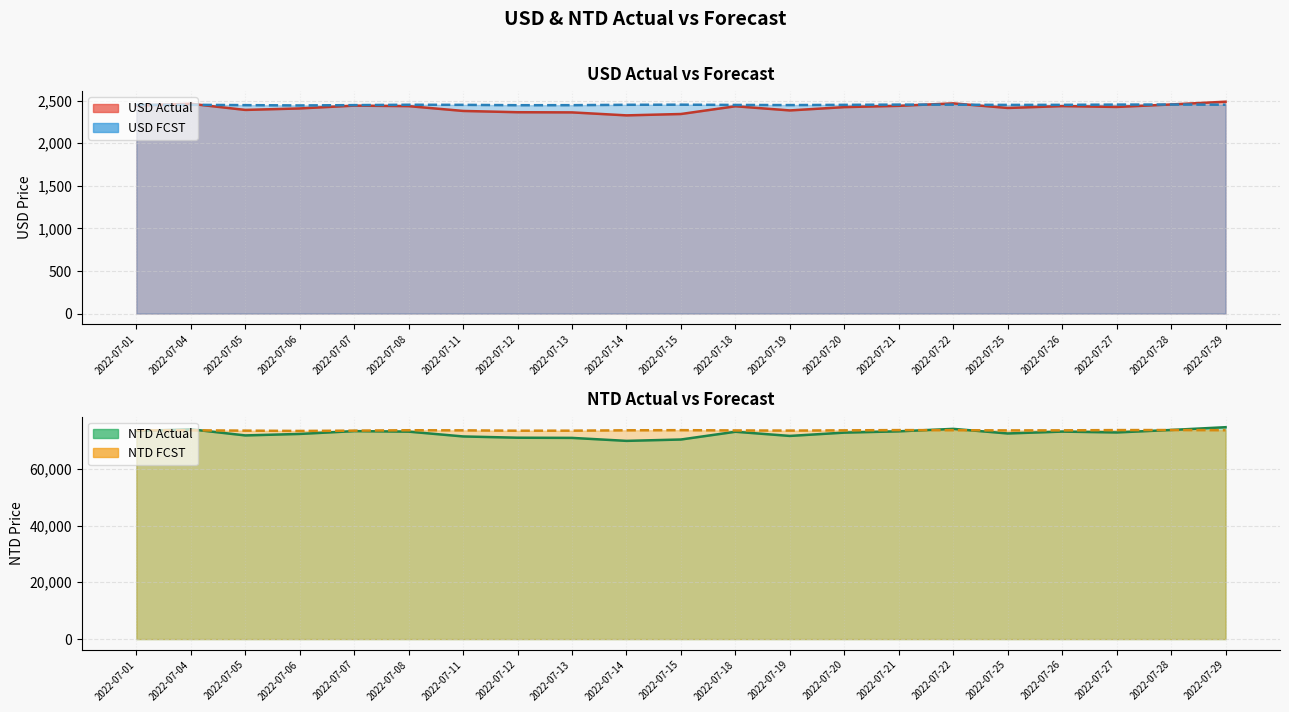

Which series changed the most between 2022-07-14 and 2022-07-27?

NTD Actual